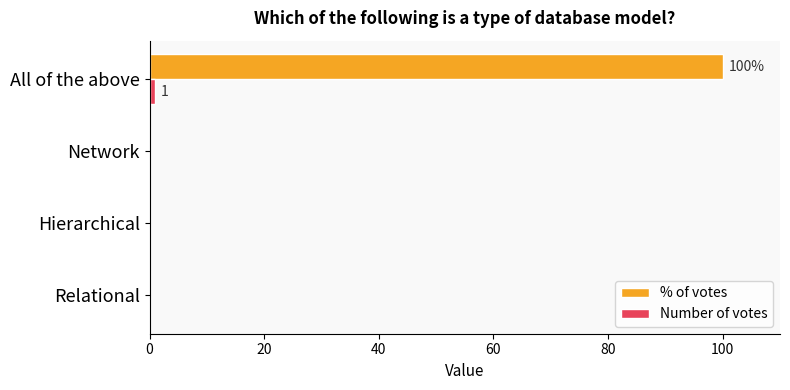

Which series changed the most between Hierarchical and All of the above?

% of votes